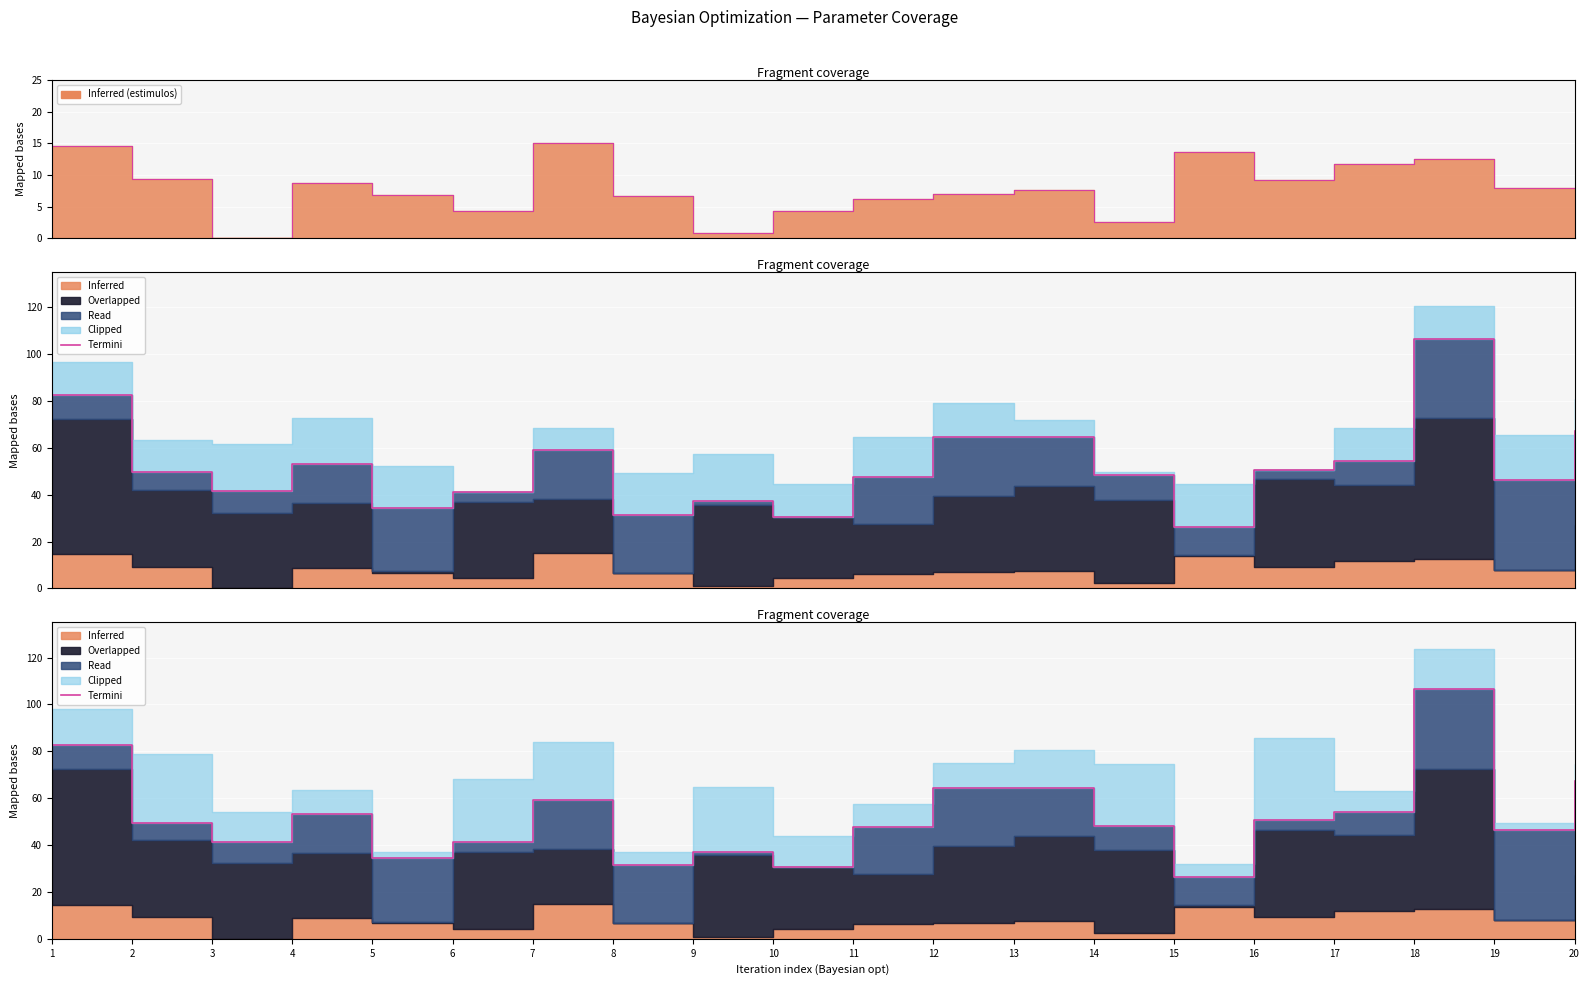

What is the change in value from 10 to 14?

+17.8